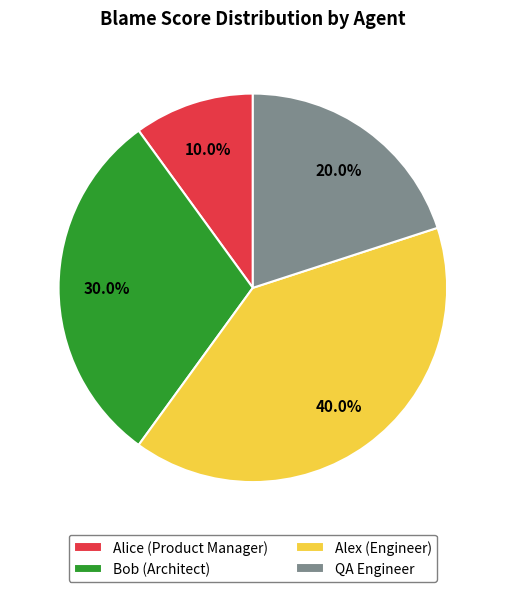

Count the number of slices in the pie.

4